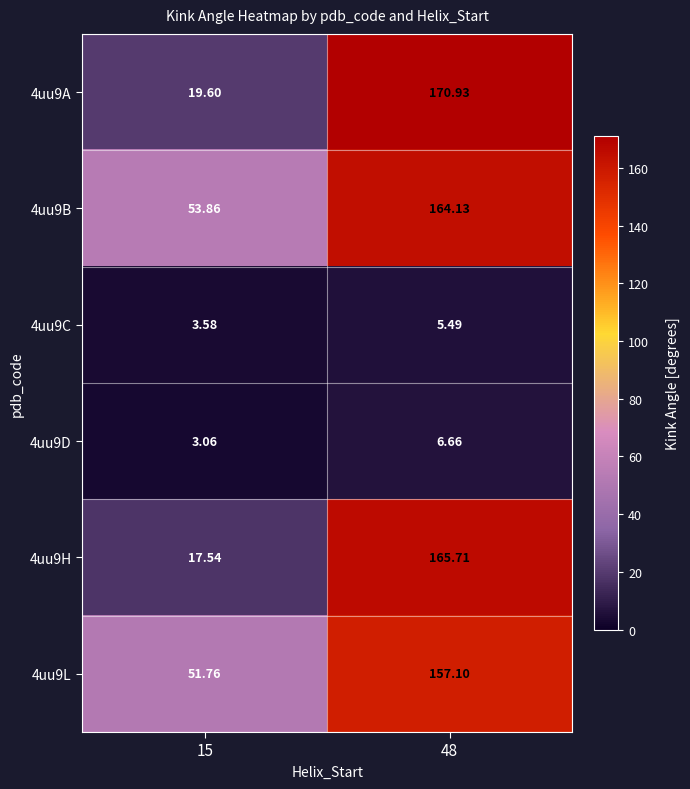

What is the maximum value shown in the chart?

170.9